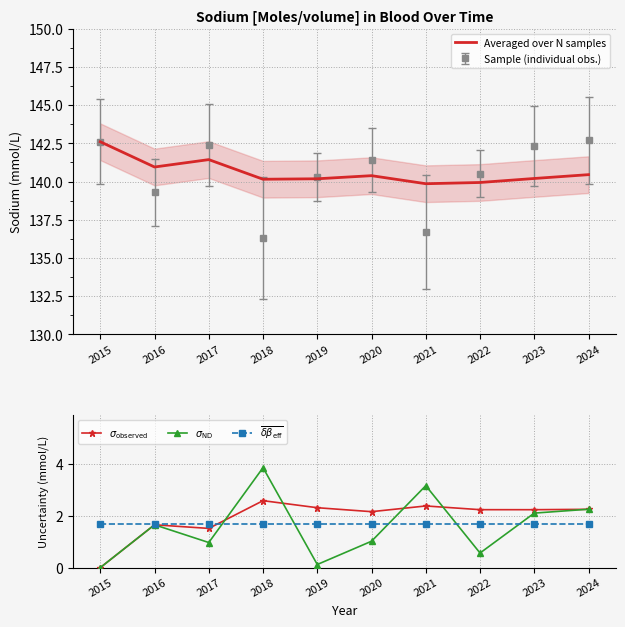

What is the difference between the second highest and minimum values in the Averaged over N samples series?

1.6